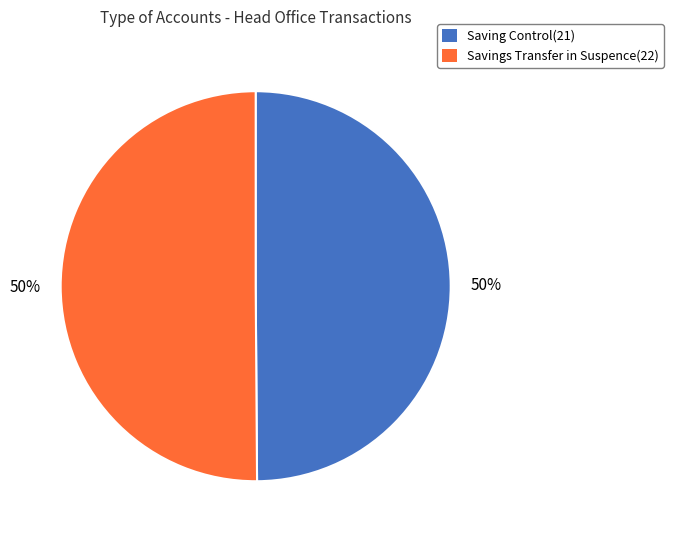

What is the ratio of the value at Savings Transfer in Suspence(22) to the value at Saving Control(21)?

1.0